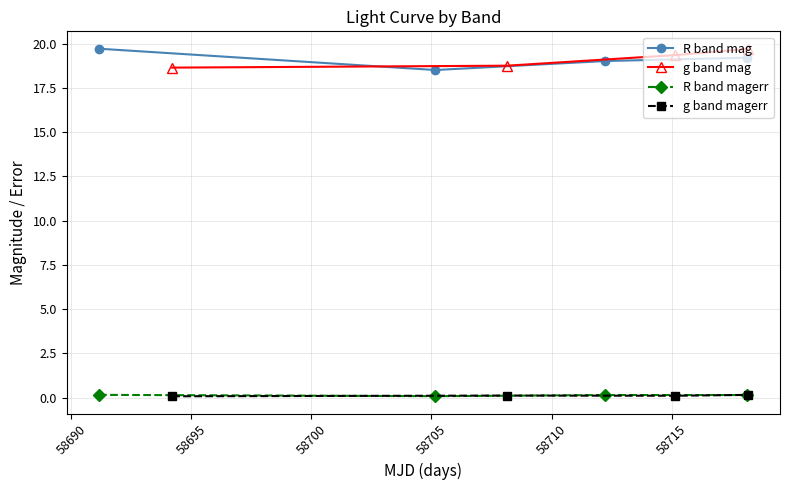

What is the lowest value of the R band mag series?

18.5